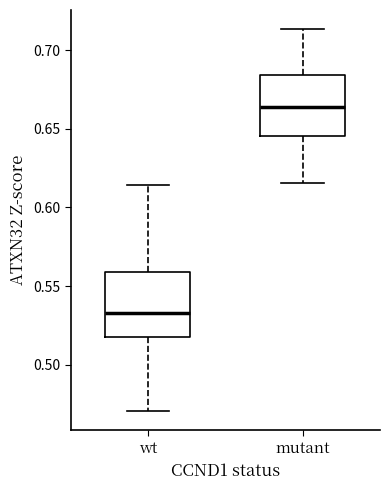

Reading left to right, transcribe this box plot: for each box, give where its median line is, the range the box spans, and where its two whiskers end, as read against the y-axis. The values are not printed on the chart, so give them approximately, as read against the axis.

wt: median 0.535, box 0.515 to 0.560, whiskers 0.470 to 0.615
mutant: median 0.665, box 0.645 to 0.685, whiskers 0.615 to 0.715